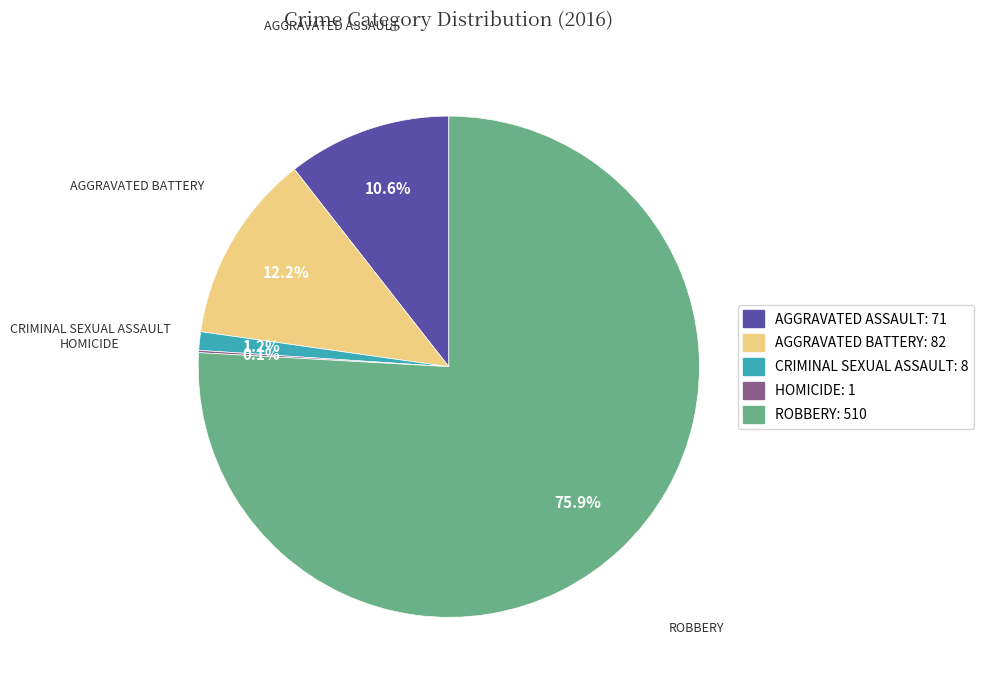

Is there any slice that represents more than half of the pie?

Yes